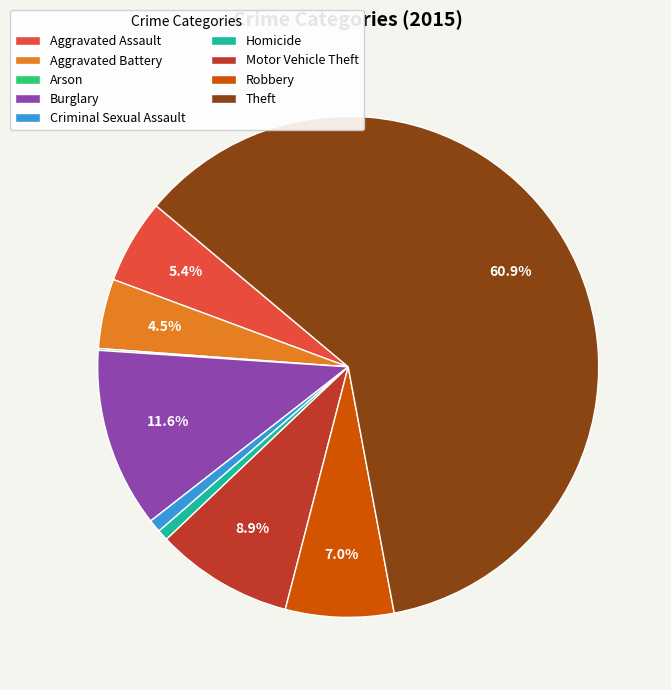

To the nearest percent, what portion does Robbery represent?

7%